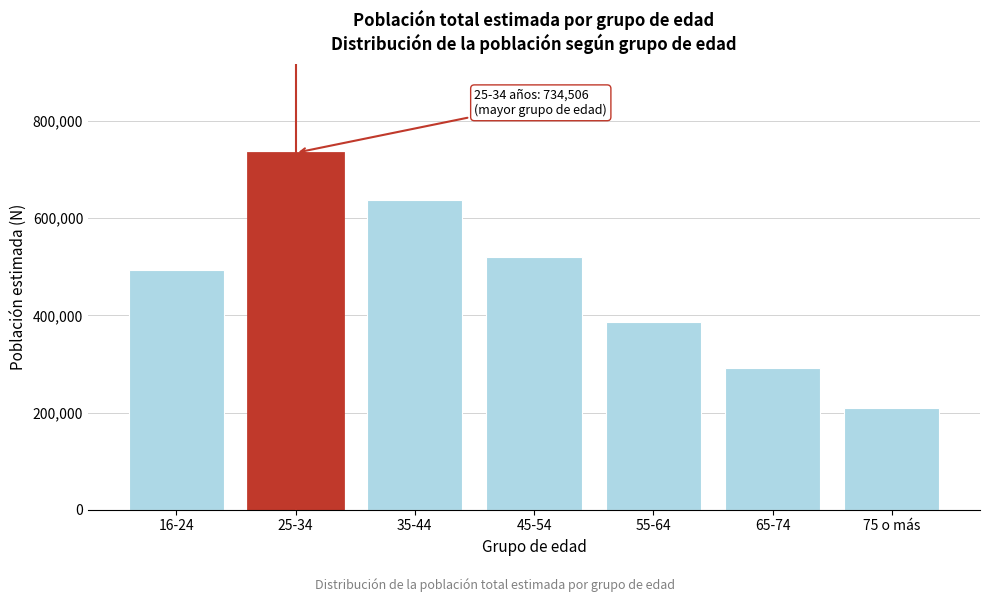

Reading left to right, transcribe all the data shown in this chart.

494064	734506	637649	519147	386710	292583	209000